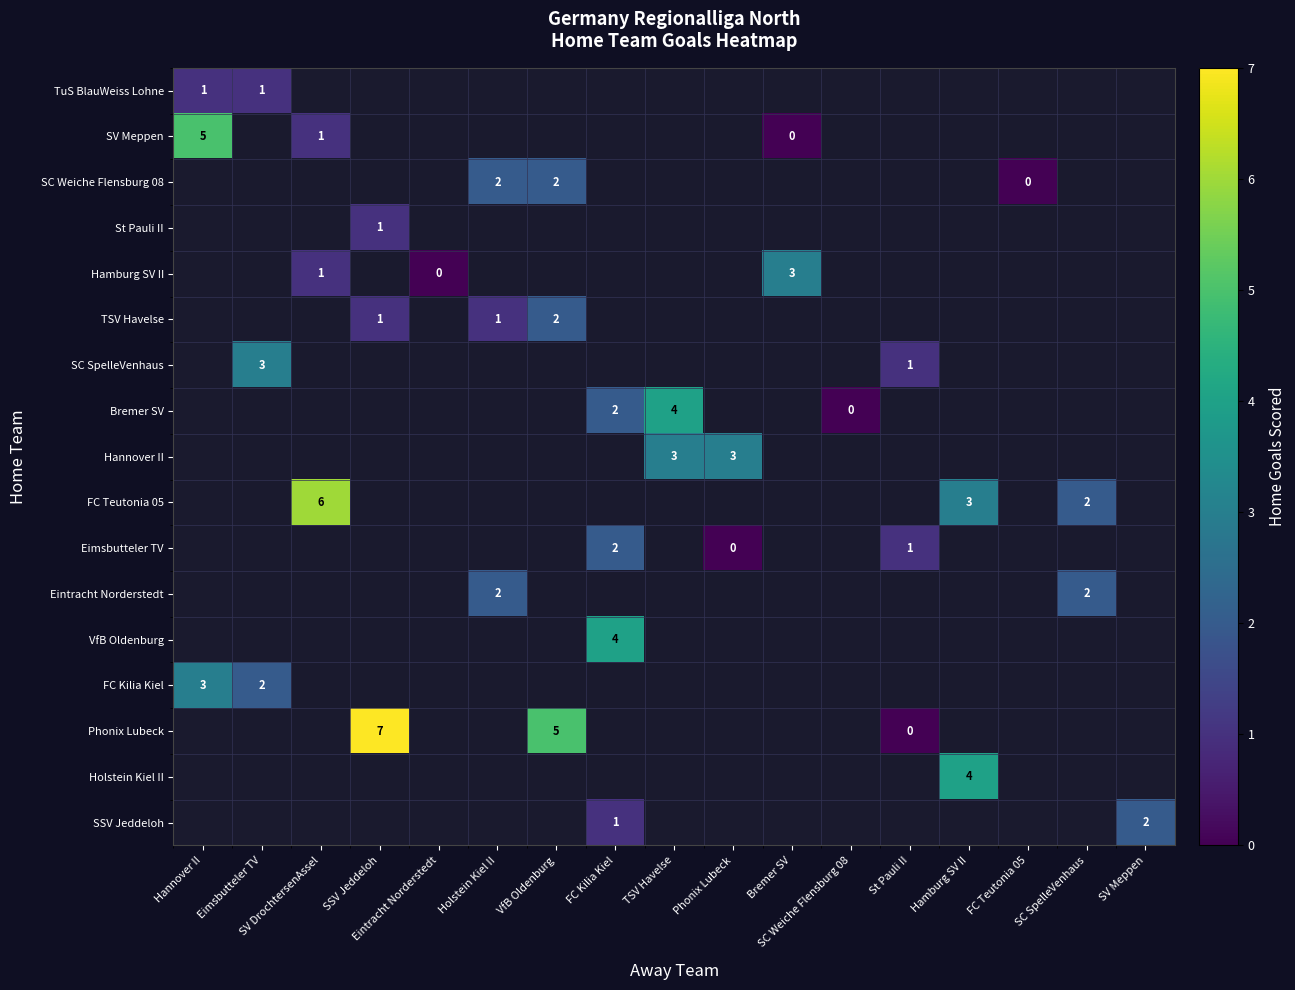

What is the greatest value displayed?

7.0